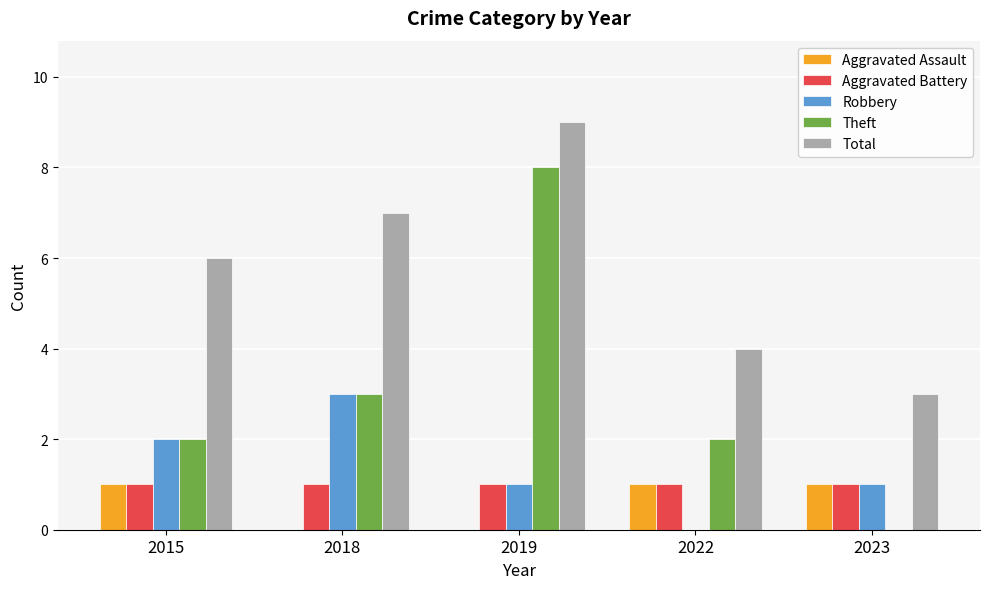

Reading right to left, extract all data points from this chart.

Aggravated Assault: 2023=1	2022=1	2019=0	2018=0	2015=1
Aggravated Battery: 2023=1	2022=1	2019=1	2018=1	2015=1
Robbery: 2023=1	2022=0	2019=1	2018=3	2015=2
Theft: 2023=0	2022=2	2019=8	2018=3	2015=2
Total: 2023=3	2022=4	2019=9	2018=7	2015=6